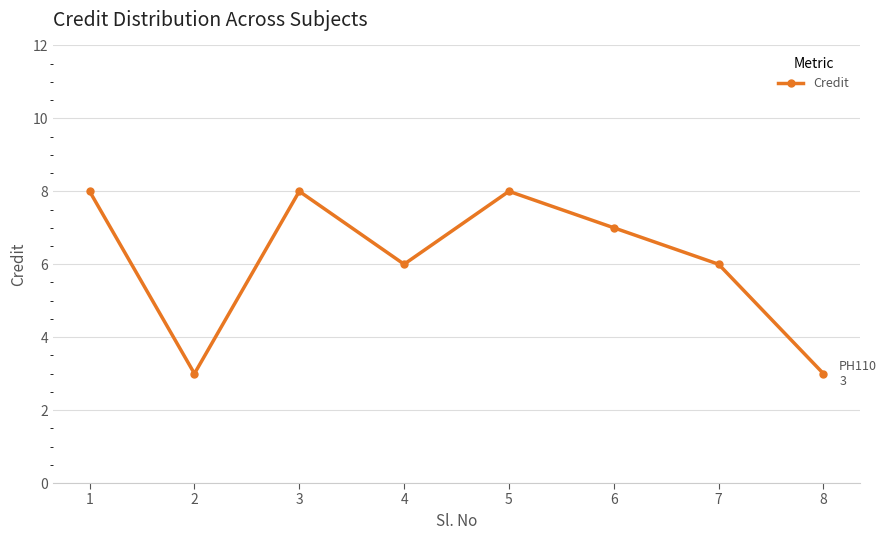

What is the value of the 7th point from the left?

6